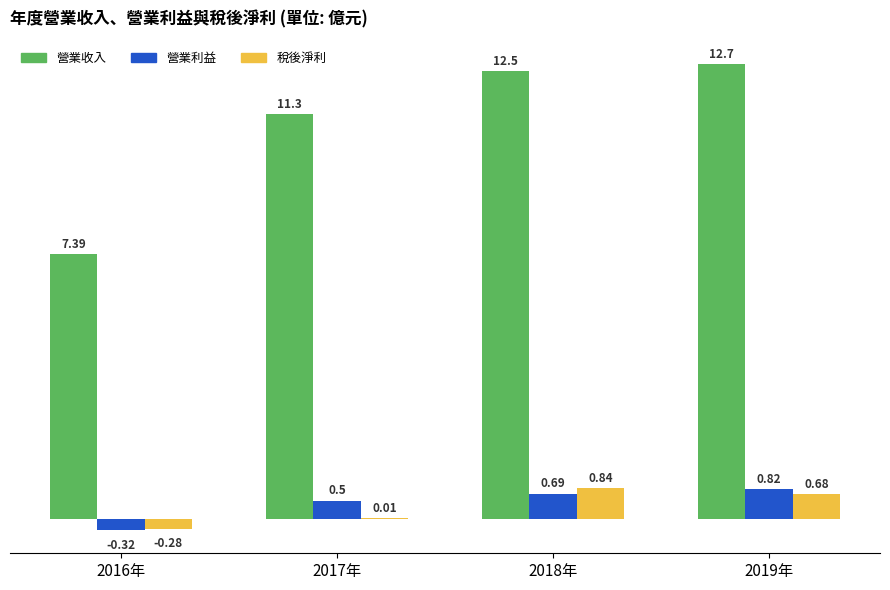

Are the bars grouped side by side (vs. stacked)?

Yes